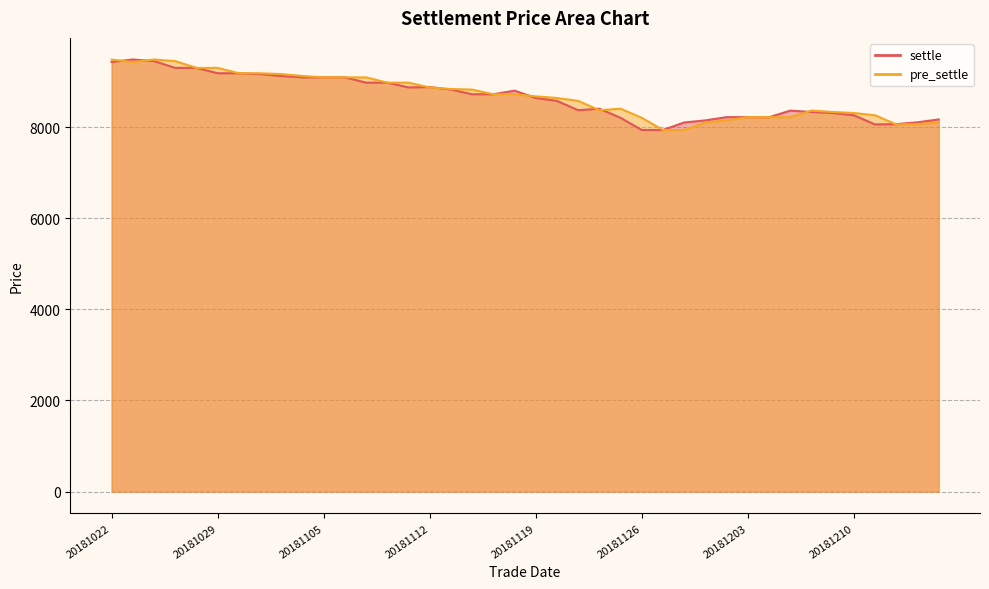

At 20181126, list the series in order from largest to smallest.

pre_settle, settle